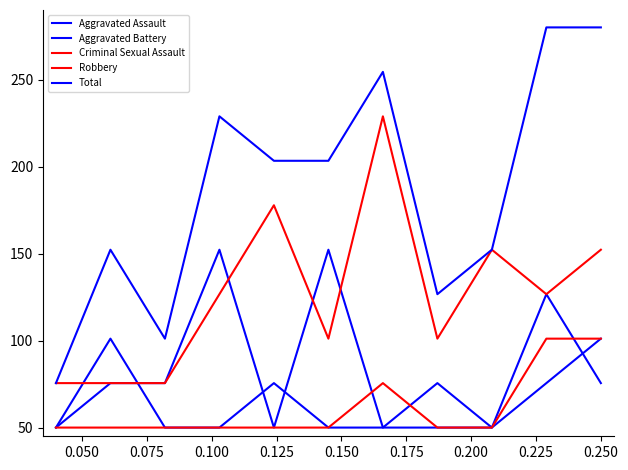

Does the chart display data point markers on the line(s)?

No